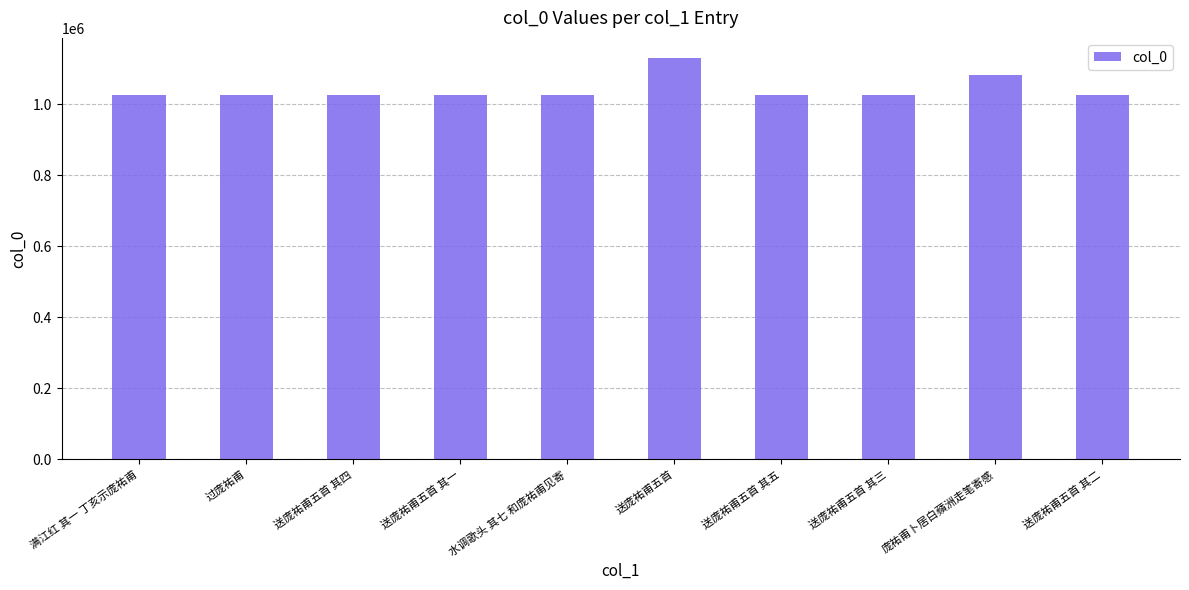

What is the change in value from 送庞祐甫五首 其四 to 送庞祐甫五首 其三?

+1